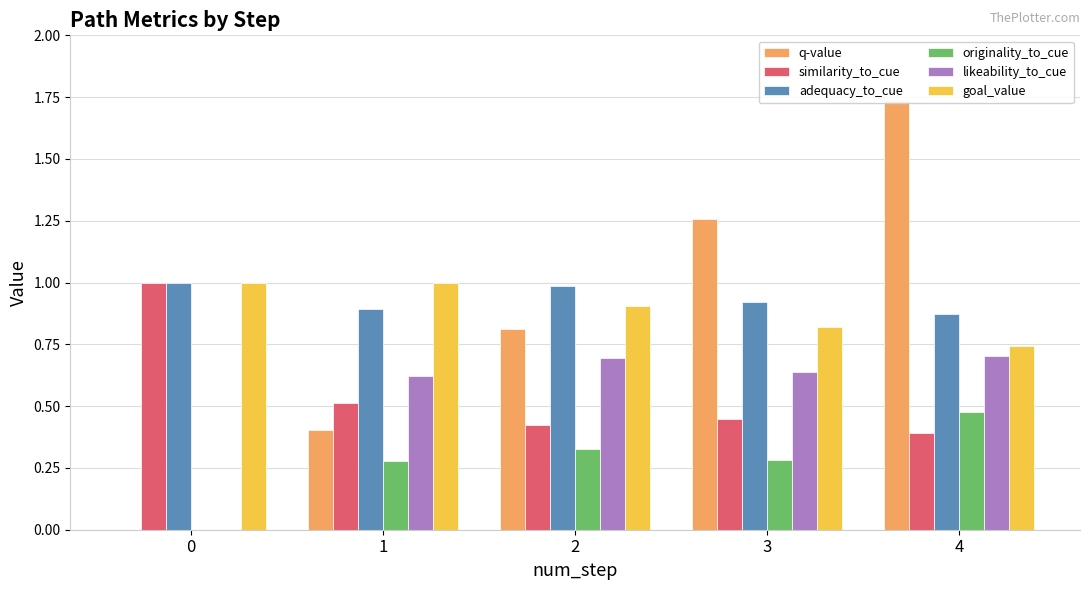

Is it true that goal_value equals 1.0 at 0?

True